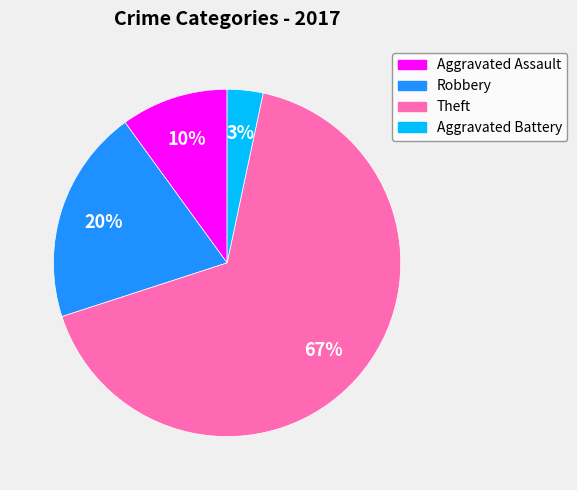

Which category has the smallest portion of the pie?

Aggravated Battery